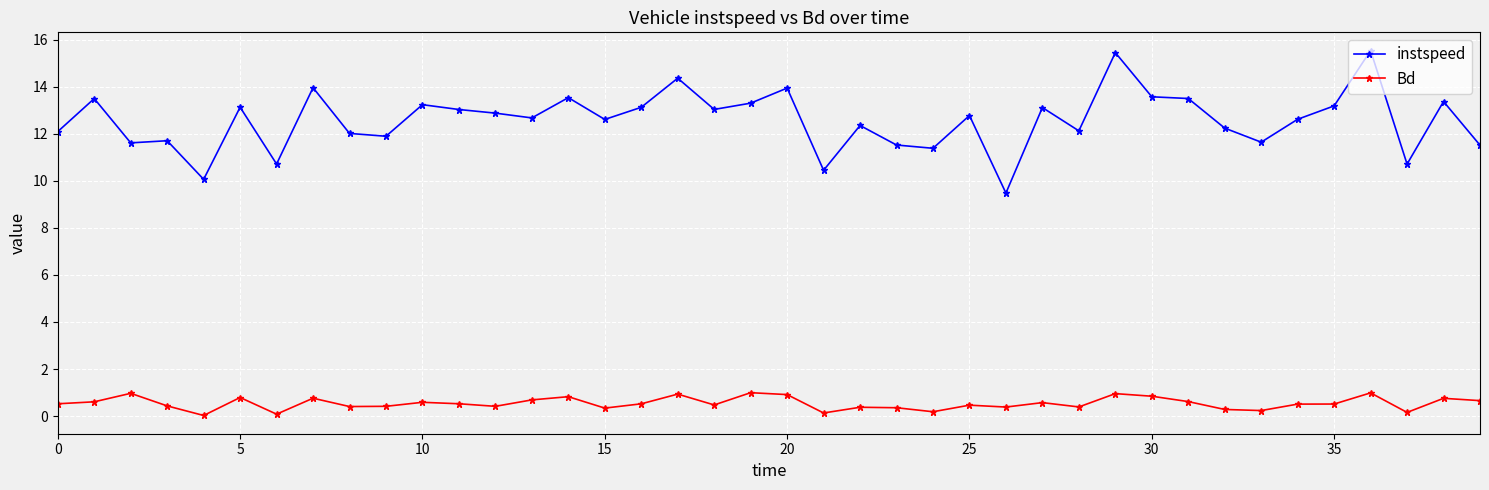

List the series in order of their peak value, highest first.

instspeed, Bd